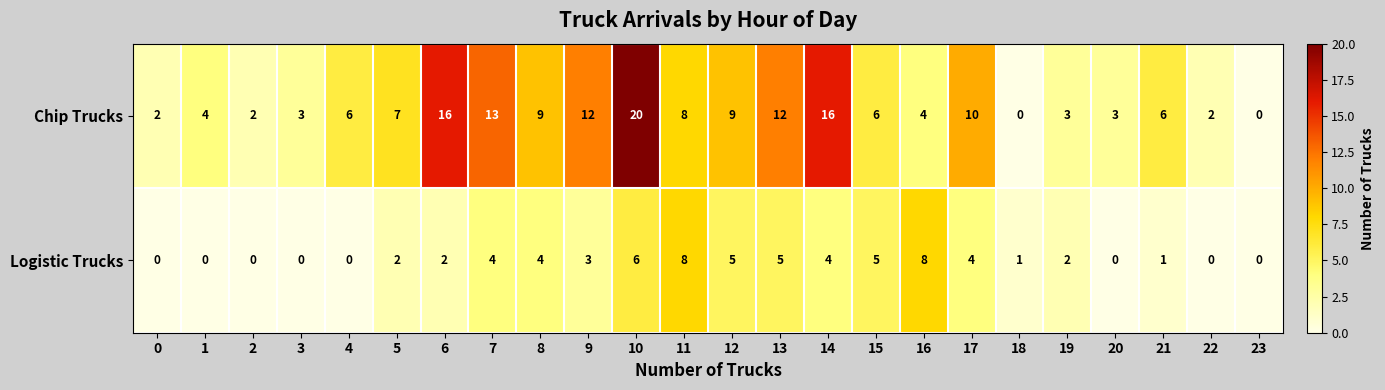

What is the greatest value displayed?

20